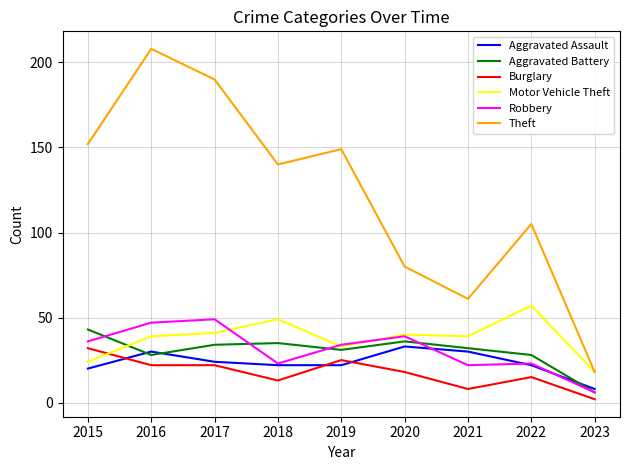

The value of Motor Vehicle Theft at 2017 is 9. True or false?

False